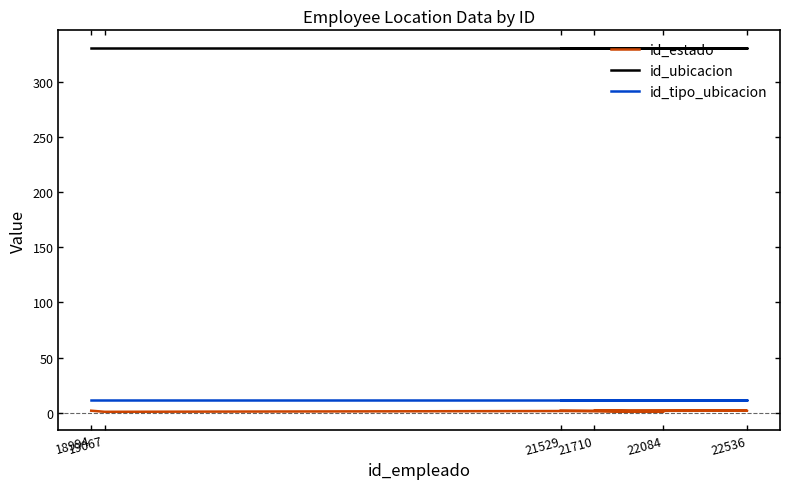

What is the label of the 5th point from the left?

22084